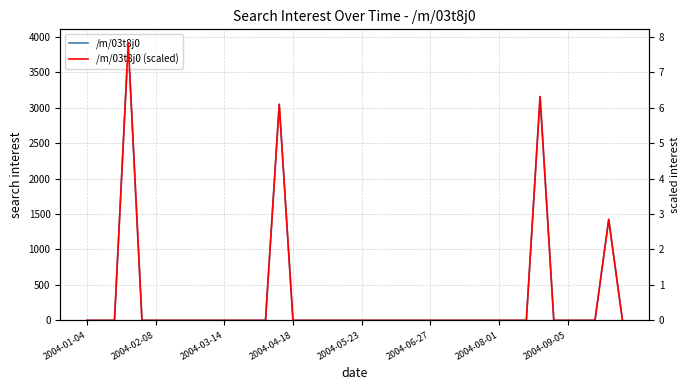

At which label does /m/03t8j0 reach its minimum?

2004-01-04